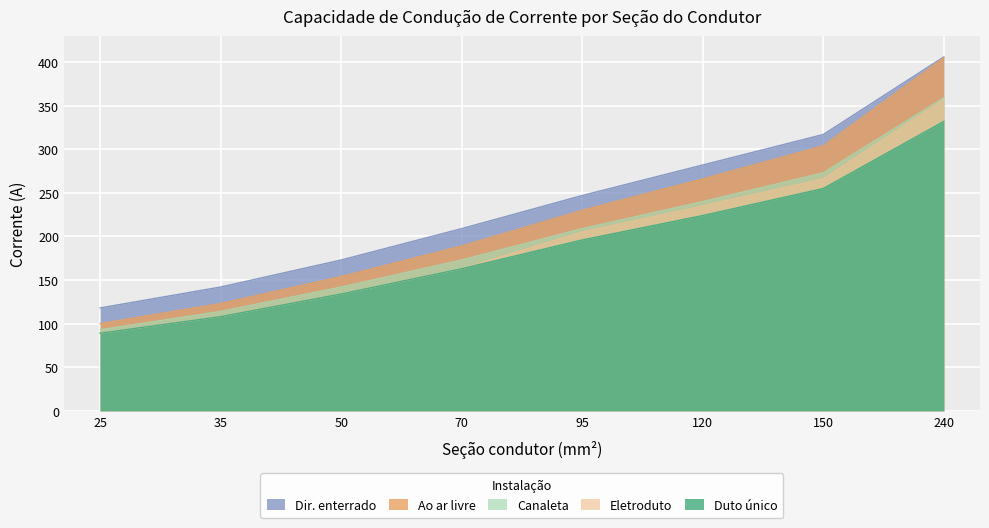

Which series changed the most between 95 and 150?

Ao ar livre